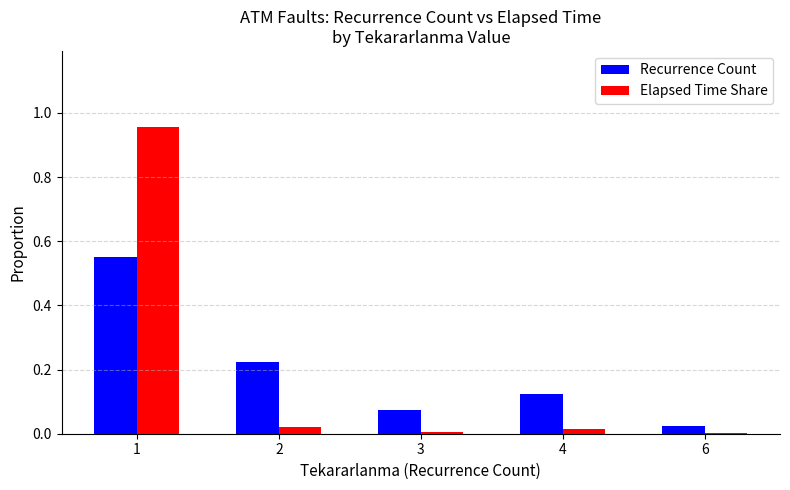

The value of Elapsed Time Share at 2 is 0.0. True or false?

True